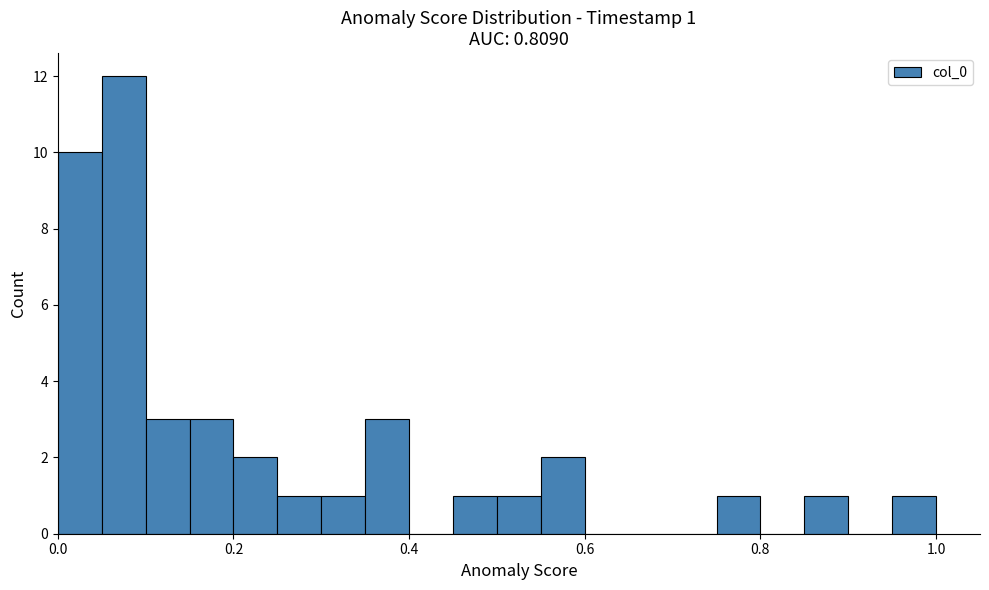

Read against the x-axis, roughly where is the centre of the tallest bar?

0.08